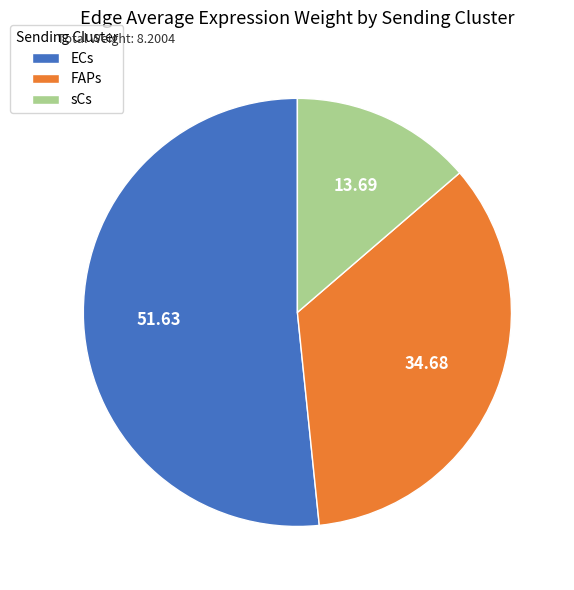

Is the sum of FAPs and sCs greater than half?

No